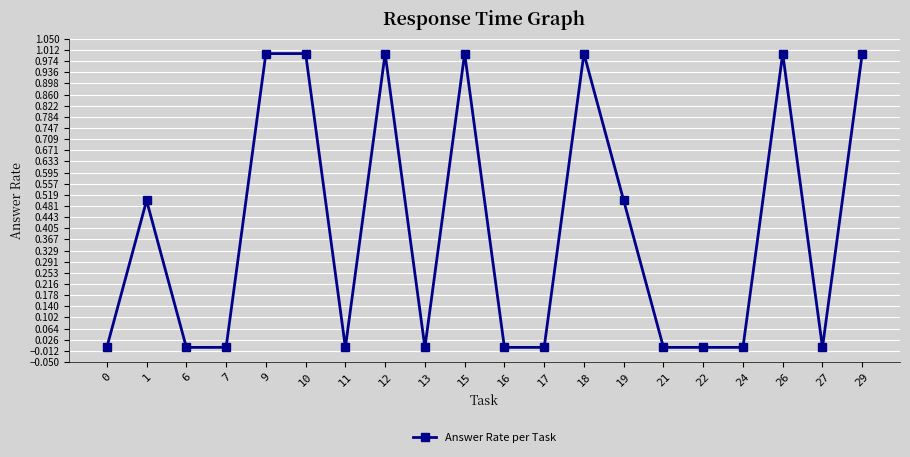

Where is the first local maximum?

1